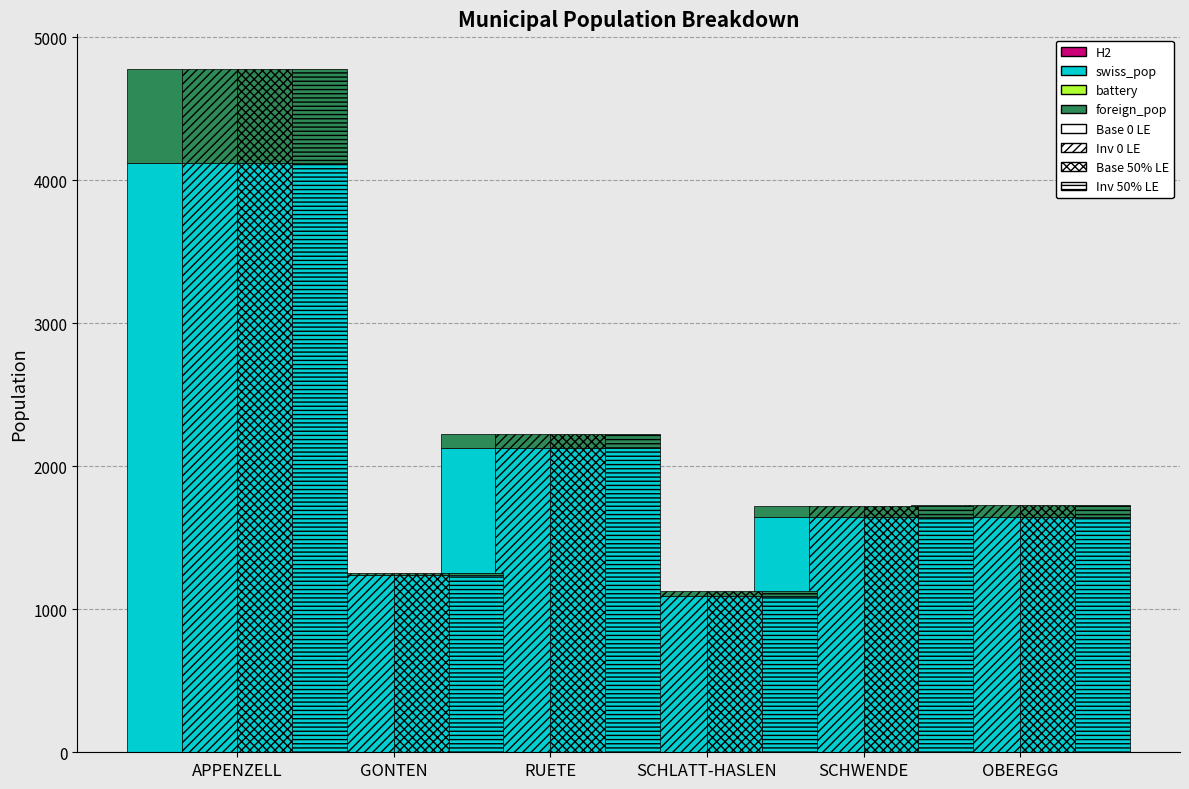

What is the sum of all foreign_pop values?

974